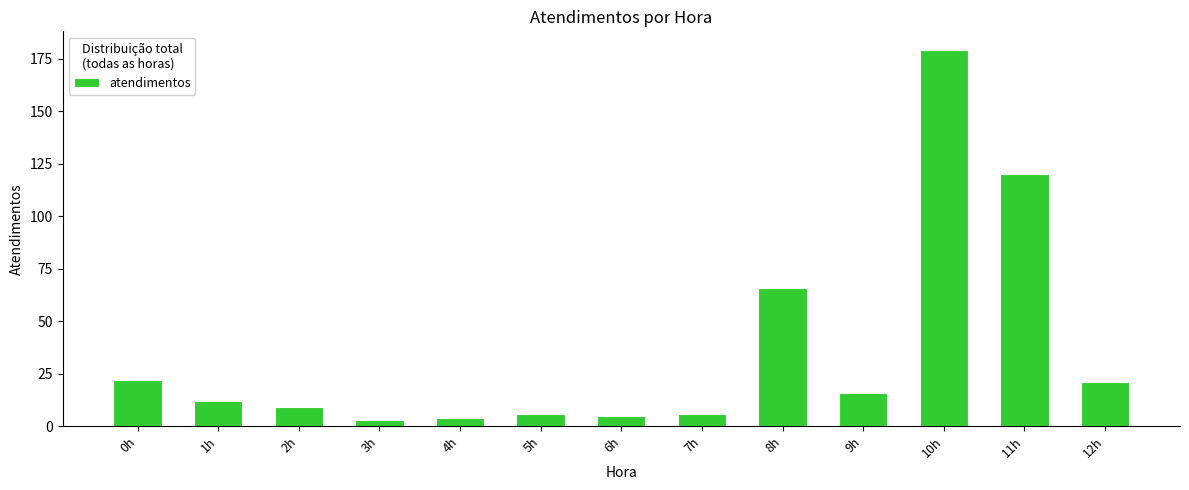

Reading left to right, list all the values displayed in this chart.

0h=22	1h=12	2h=9	3h=3	4h=4	5h=6	6h=5	7h=6	8h=66	9h=16	10h=179	11h=120	12h=21